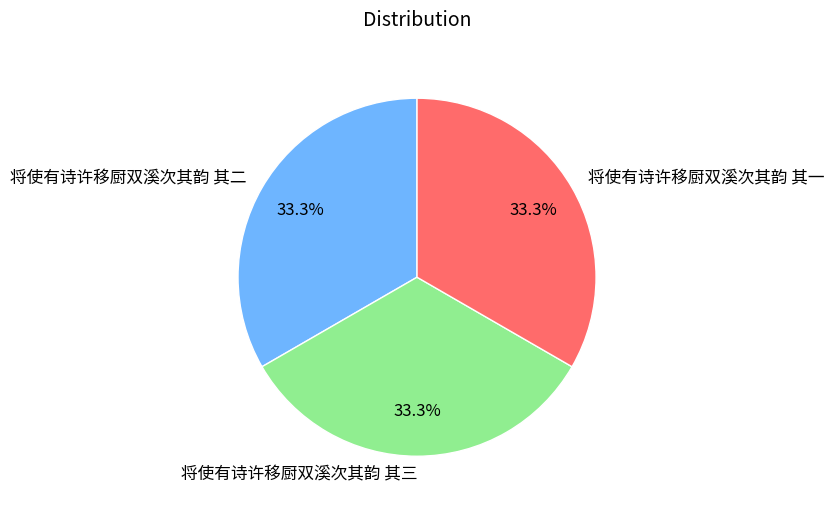

Is 将使有诗许移厨双溪次其韵 其三 the majority of the pie?

No